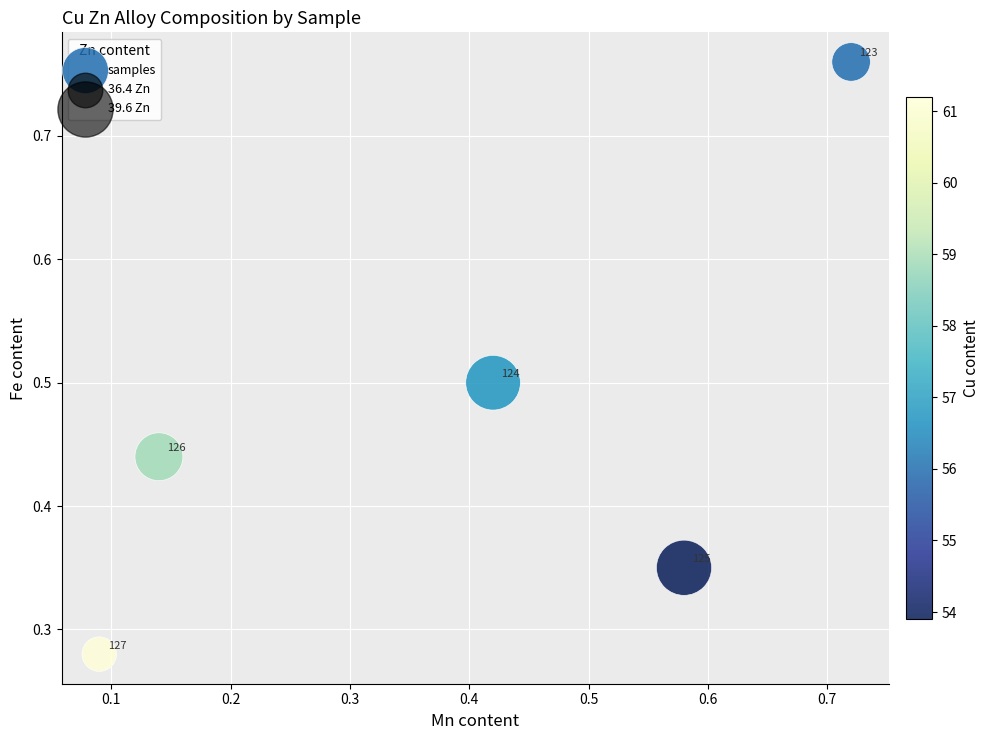

What is the range of X values (max minus min)?

0.6